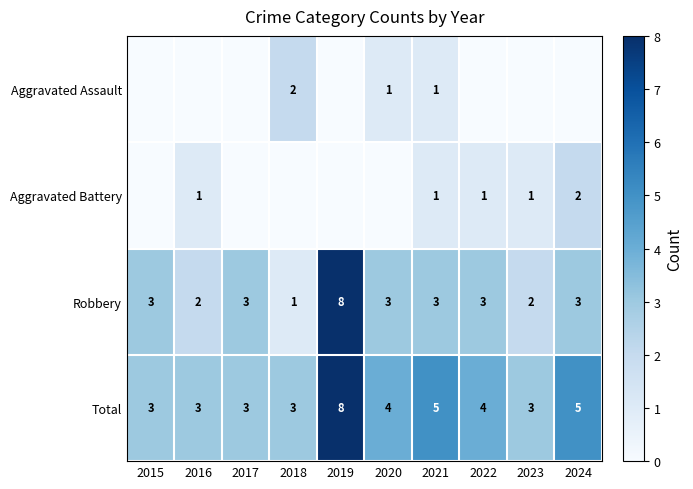

How many Total values are between 3 and 5?

9